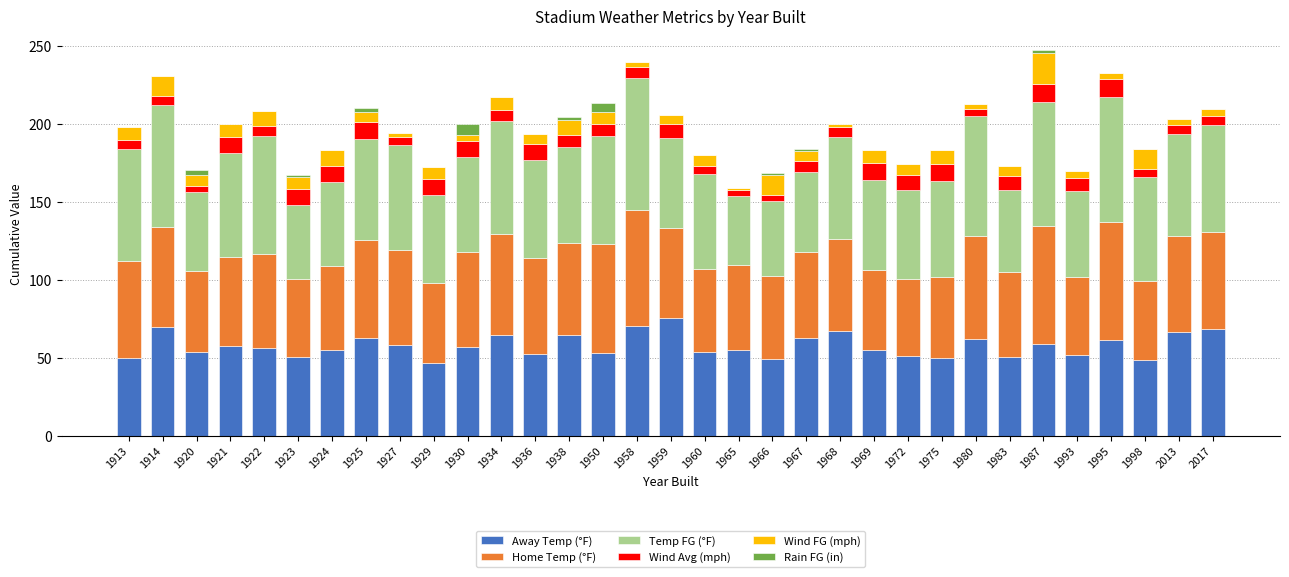

Are the bars grouped side by side (vs. stacked)?

No